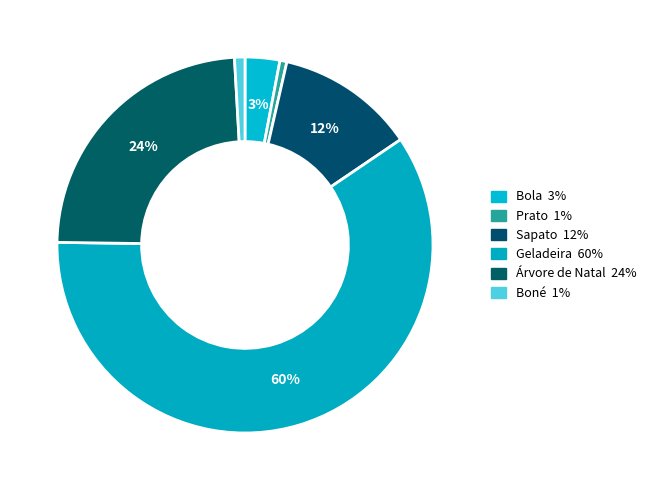

Which category accounts for the majority?

Geladeira